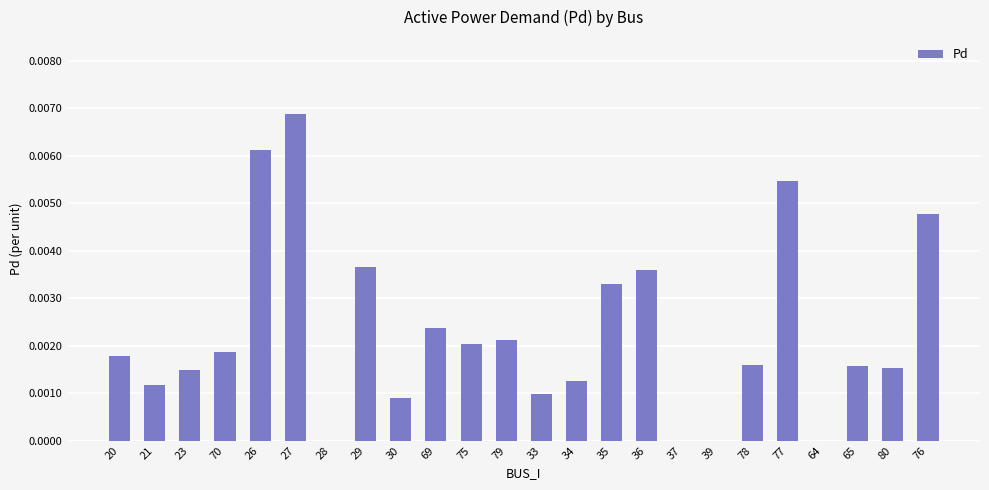

Is it true that the value at 27 is 0.0?

True